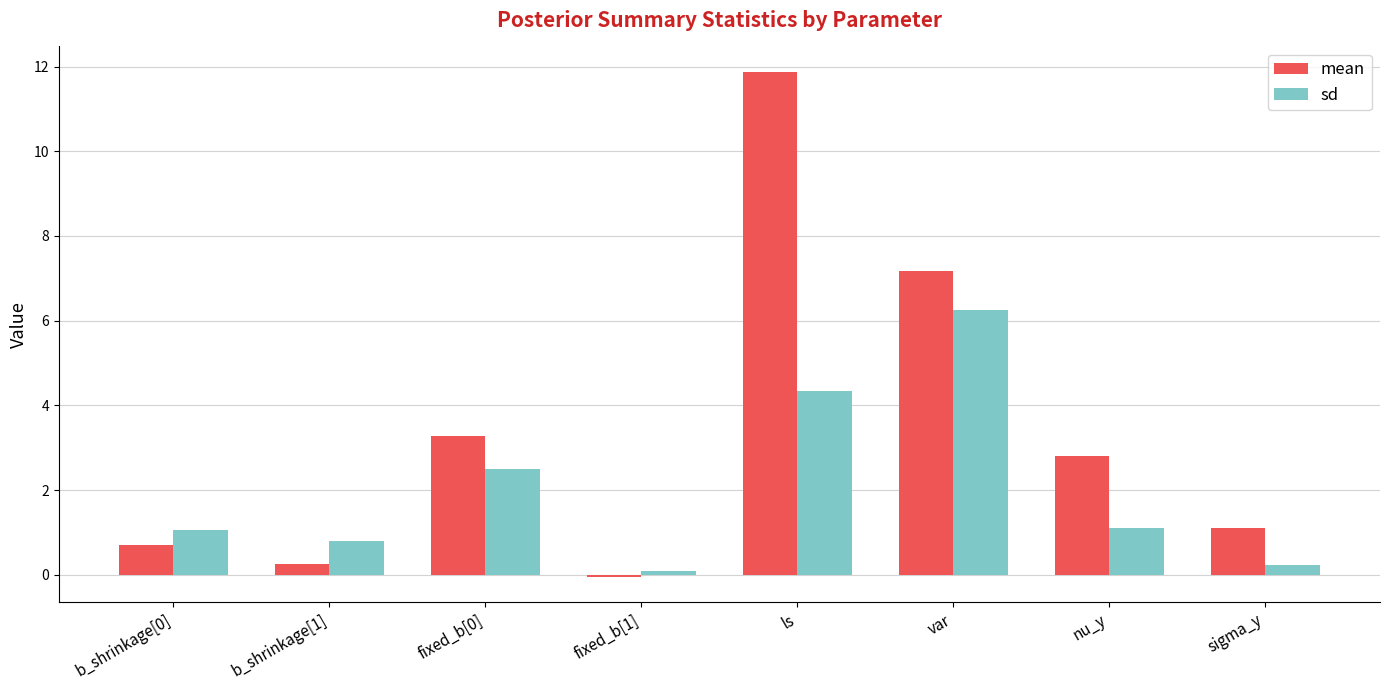

What is the difference between the highest and lowest values at fixed_b[1]?

0.1